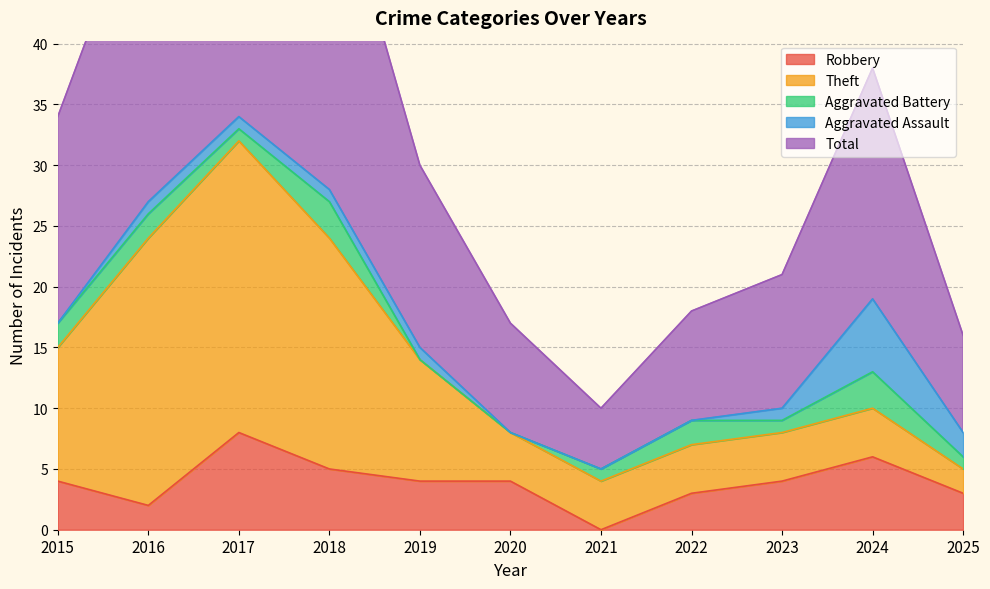

At which label does Theft first exceed 4?

2015